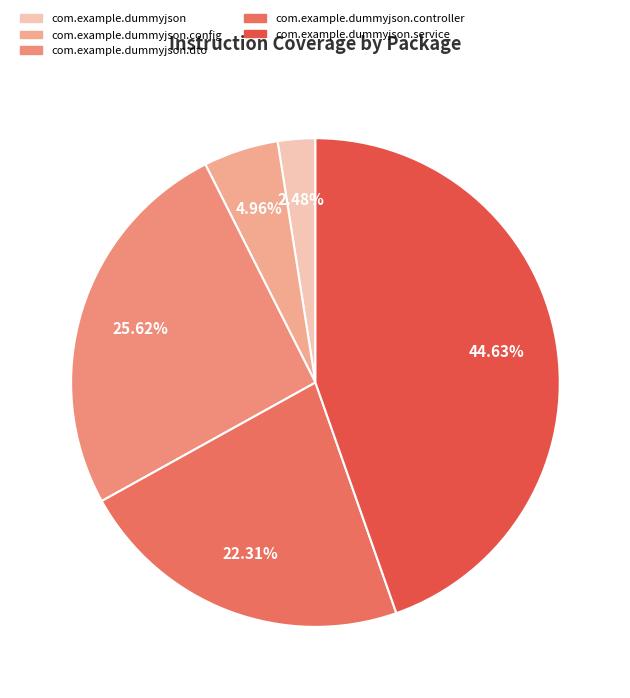

True or false: com.example.dummyjson.service accounts for 55% of the total.

False